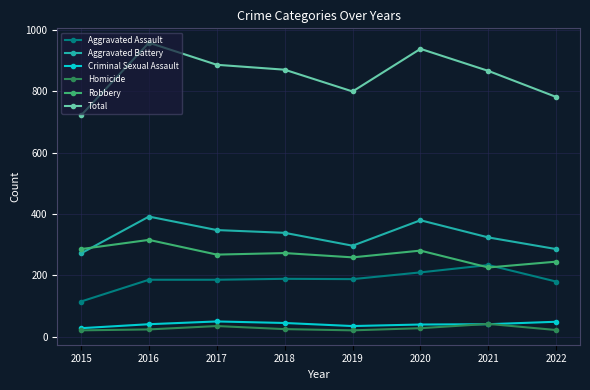

What is the maximum value for Criminal Sexual Assault?

50